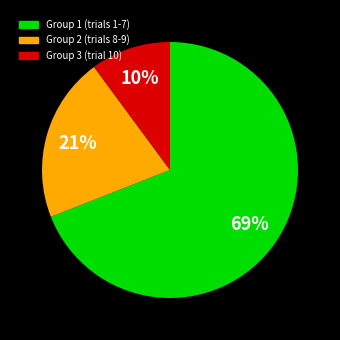

How many slices are in this pie chart?

3